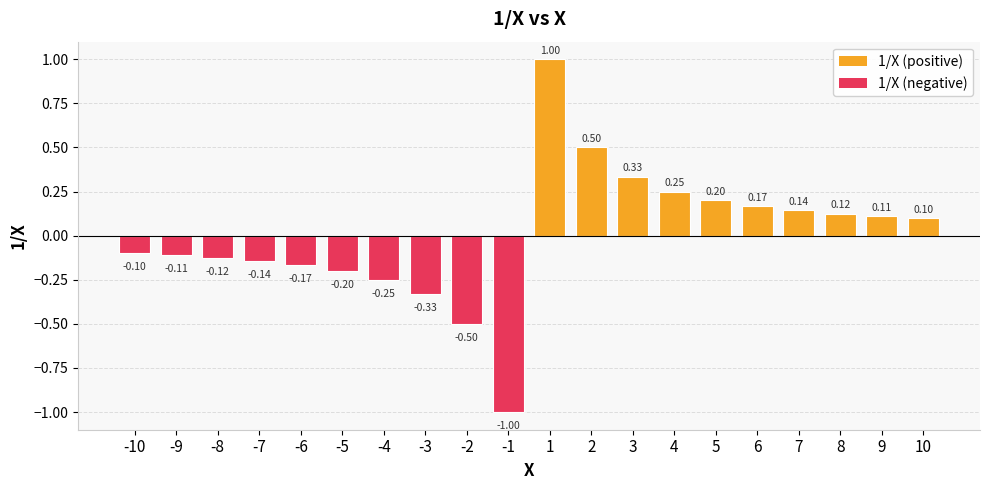

What is the value of the 1st bar from the left?

-0.1